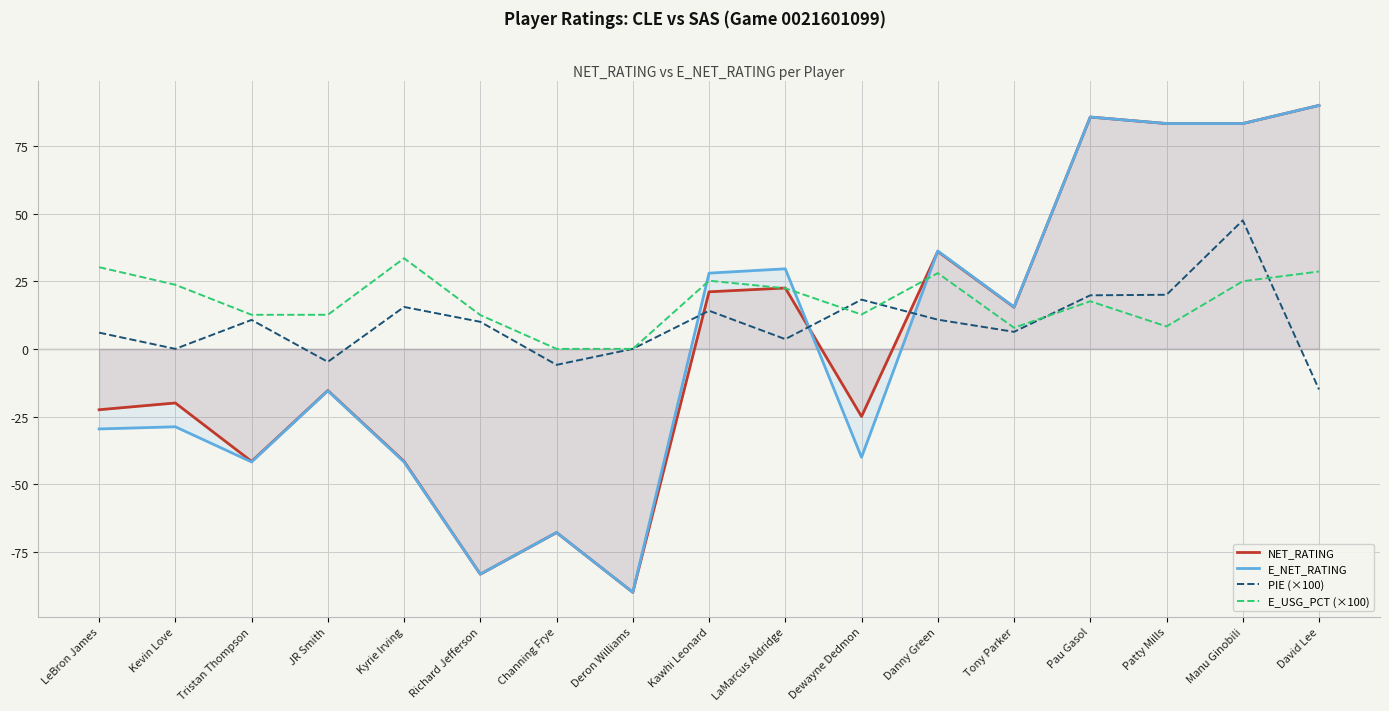

List the series in order of their peak value, highest first.

NET_RATING, E_NET_RATING, PIE (×100), E_USG_PCT (×100)